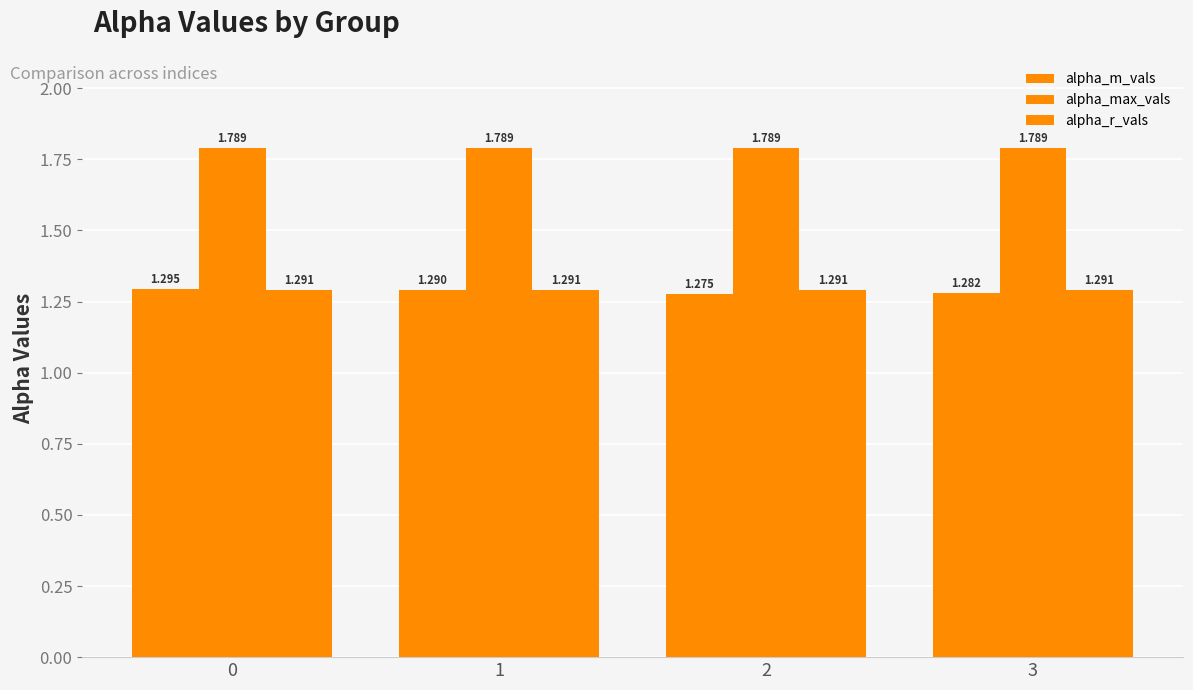

Reading right to left, what are all the values shown in this chart?

alpha_m_vals: 3=1.3	2=1.3	1=1.3	0=1.3
alpha_max_vals: 3=1.8	2=1.8	1=1.8	0=1.8
alpha_r_vals: 3=1.3	2=1.3	1=1.3	0=1.3